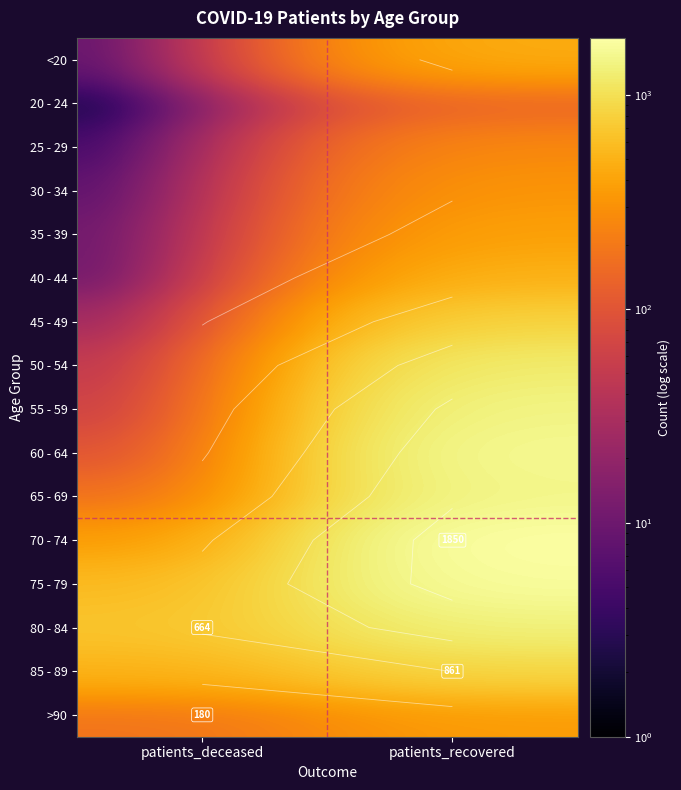

What is the difference between the highest and lowest values at patients_deceased?

664